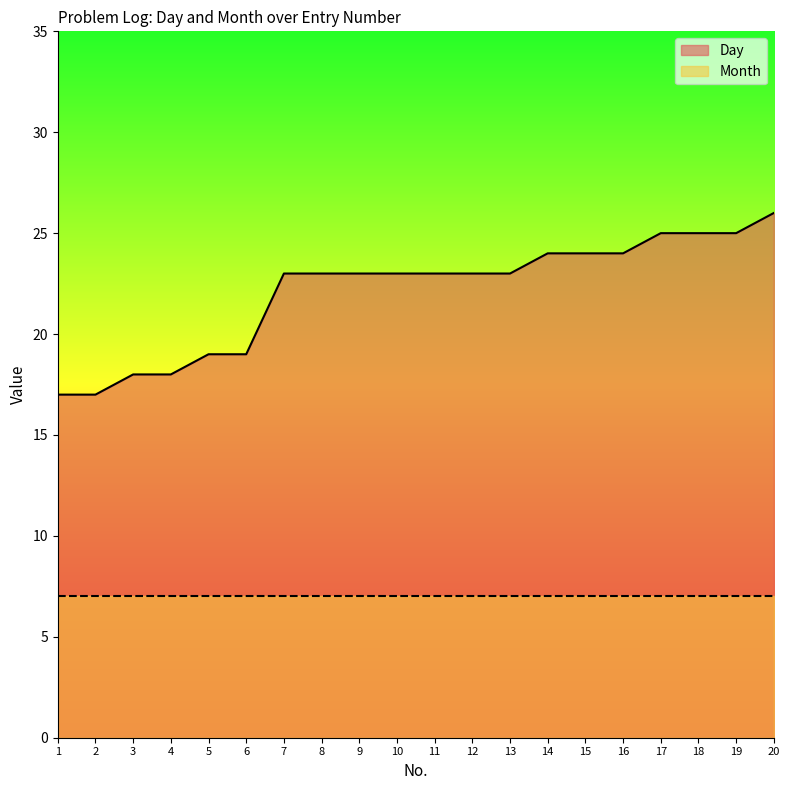

Where is the data nearest to the value 21?

5